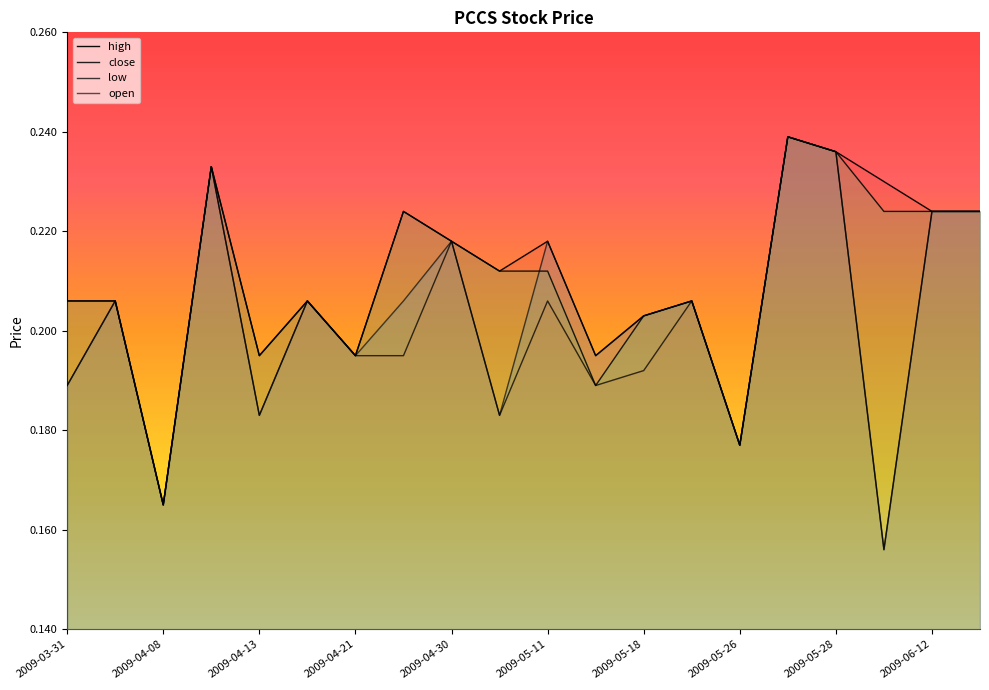

Between 2009-04-21 and 2009-05-27, which series saw the biggest shift?

high